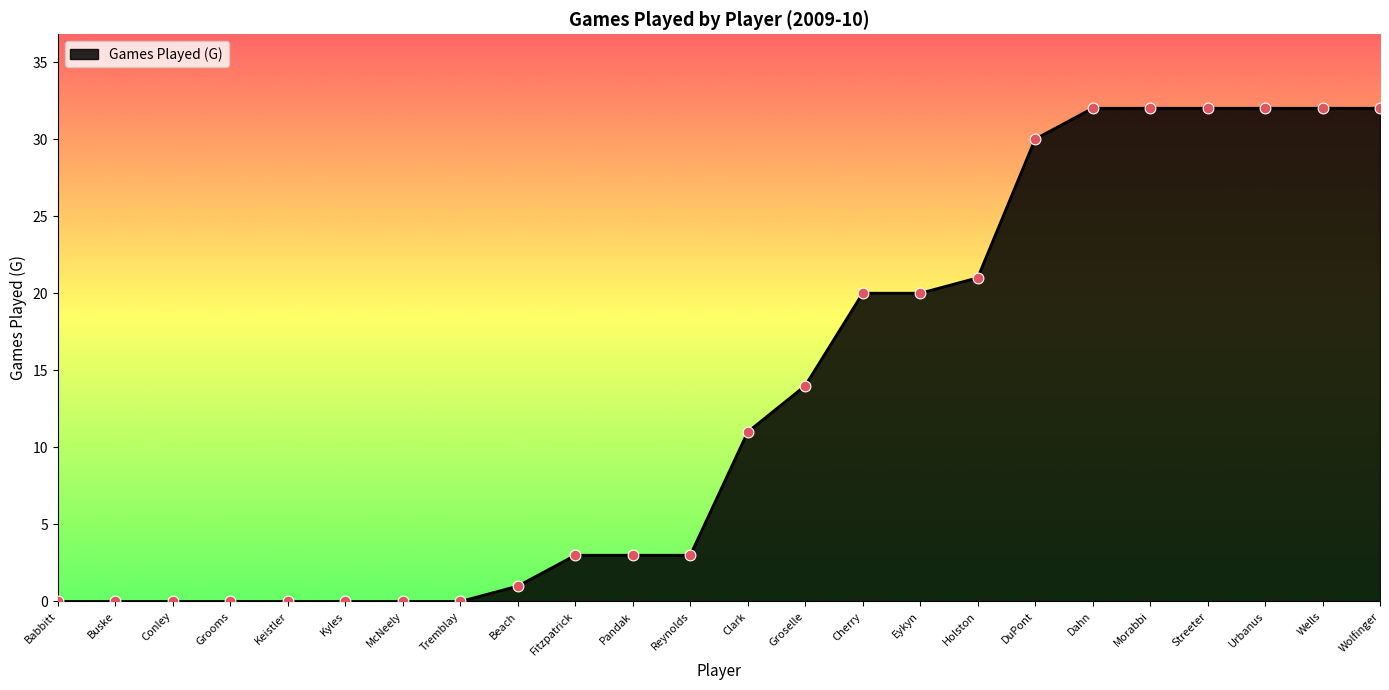

Between Keistler and Wolfinger, which is larger?

Wolfinger